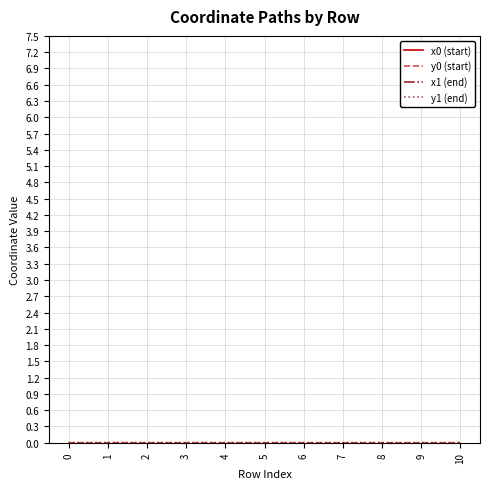

The x0 (start) series shows 13.1 at 5. True or false?

False